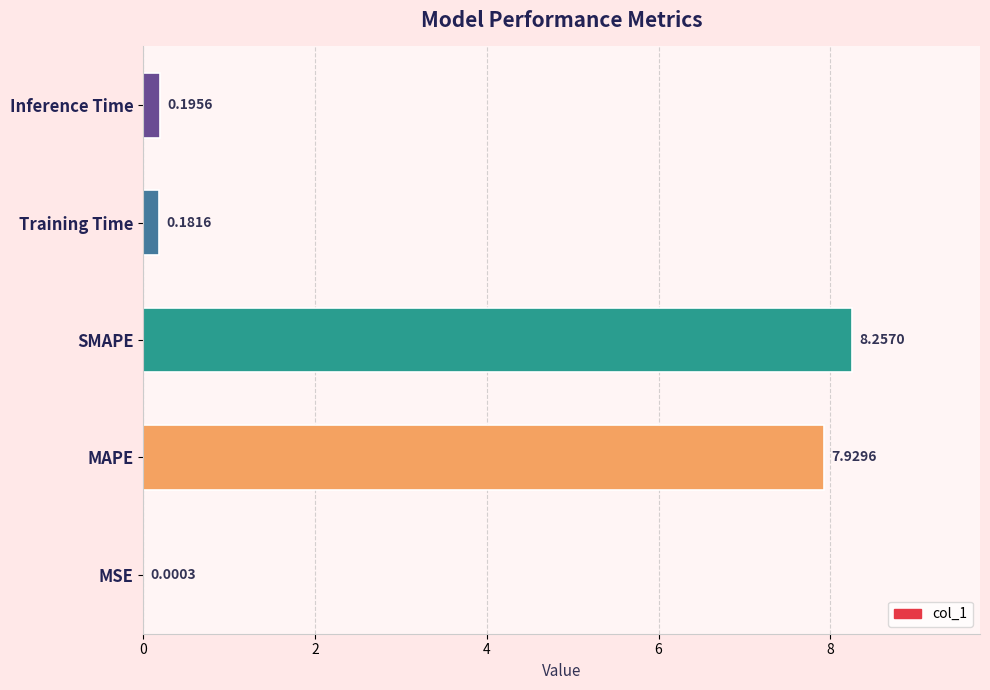

Where is the data nearest to the value 4?

Inference Time